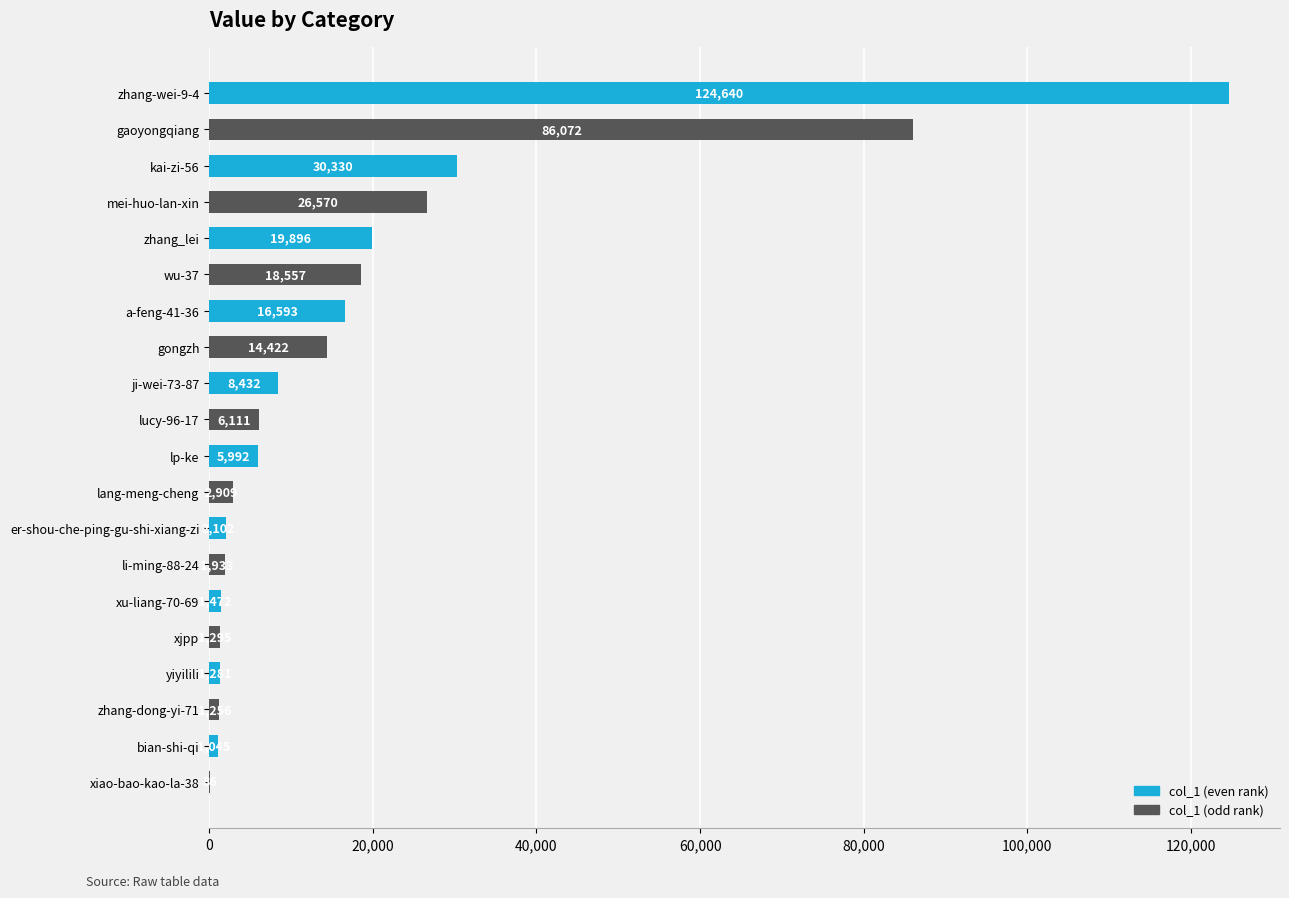

What is the maximum value shown in the chart?

124640